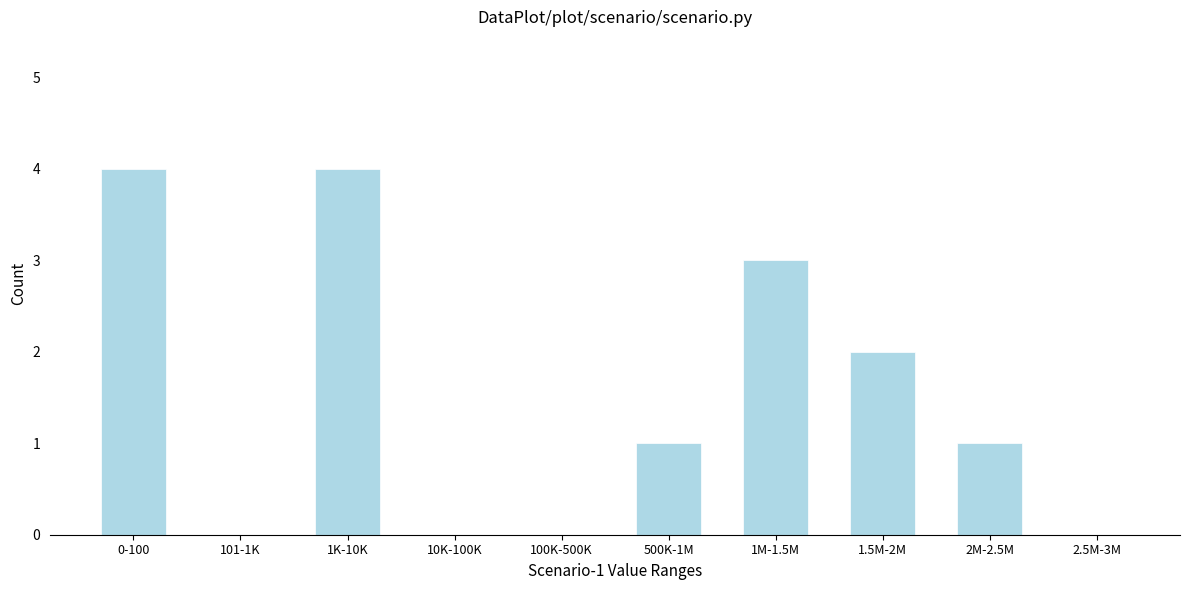

Reading left to right, extract all data points from this chart.

0-100=4	101-1K=0	1K-10K=4	10K-100K=0	100K-500K=0	500K-1M=1	1M-1.5M=3	1.5M-2M=2	2M-2.5M=1	2.5M-3M=0